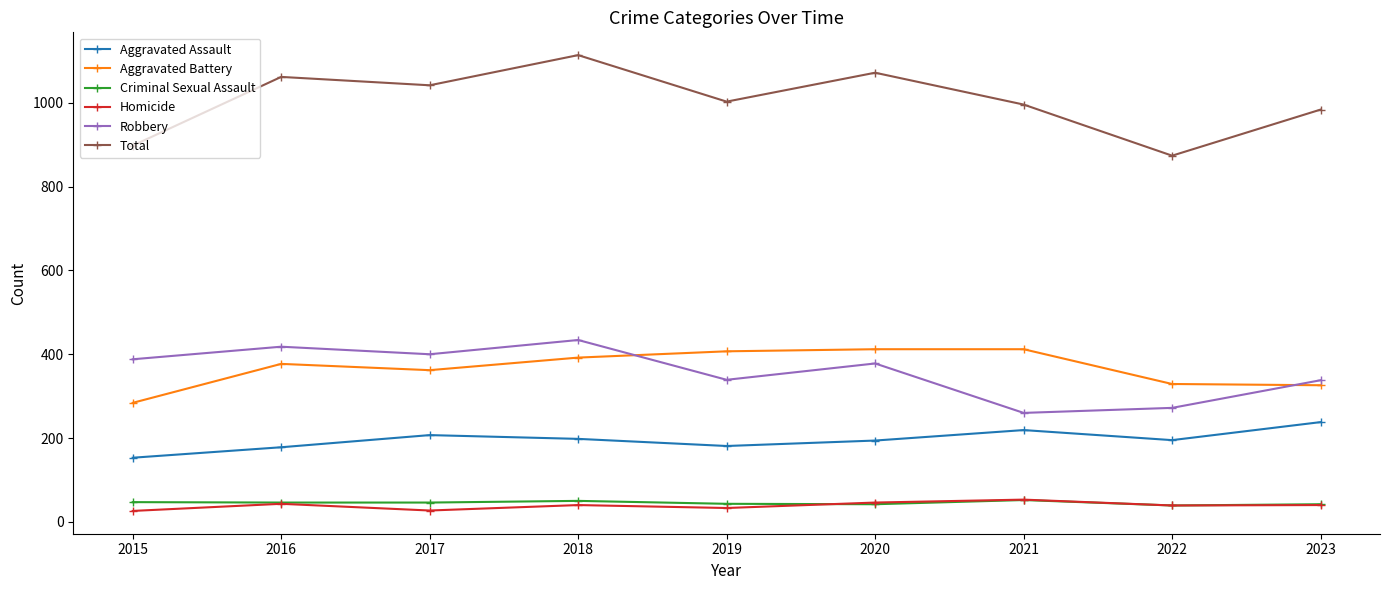

Which series has the widest spread of values?

Total